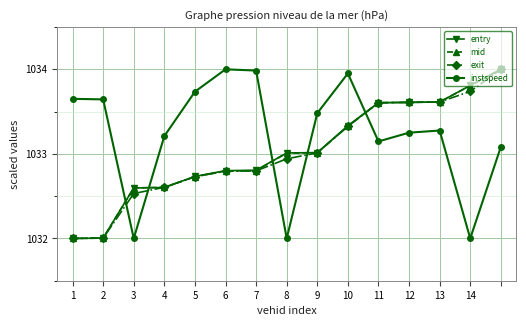

True or false: exit has more than 2 points higher than both neighbors.

False